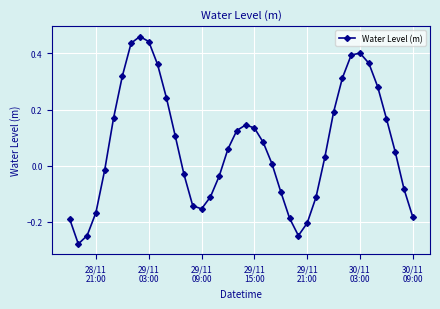

How many interior local peaks (higher than both neighbors) does the data have?

3